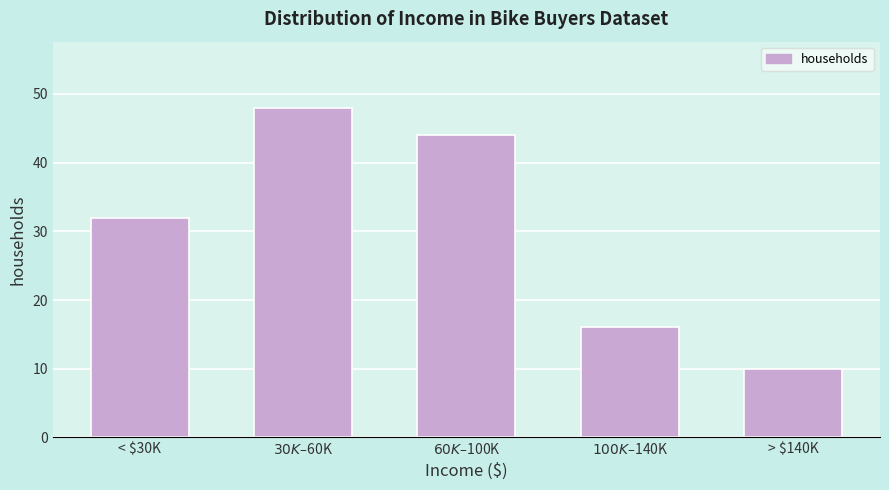

Reading right to left, what are all the values shown in this chart?

10	16	44	48	32